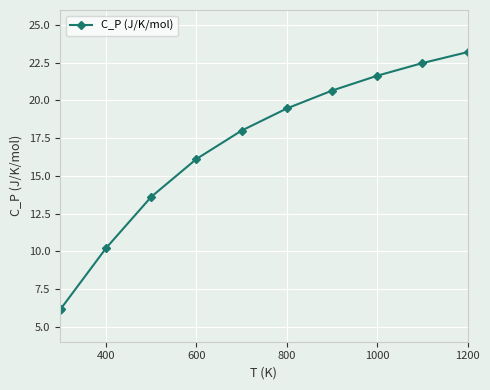

What is the average value?

16.2